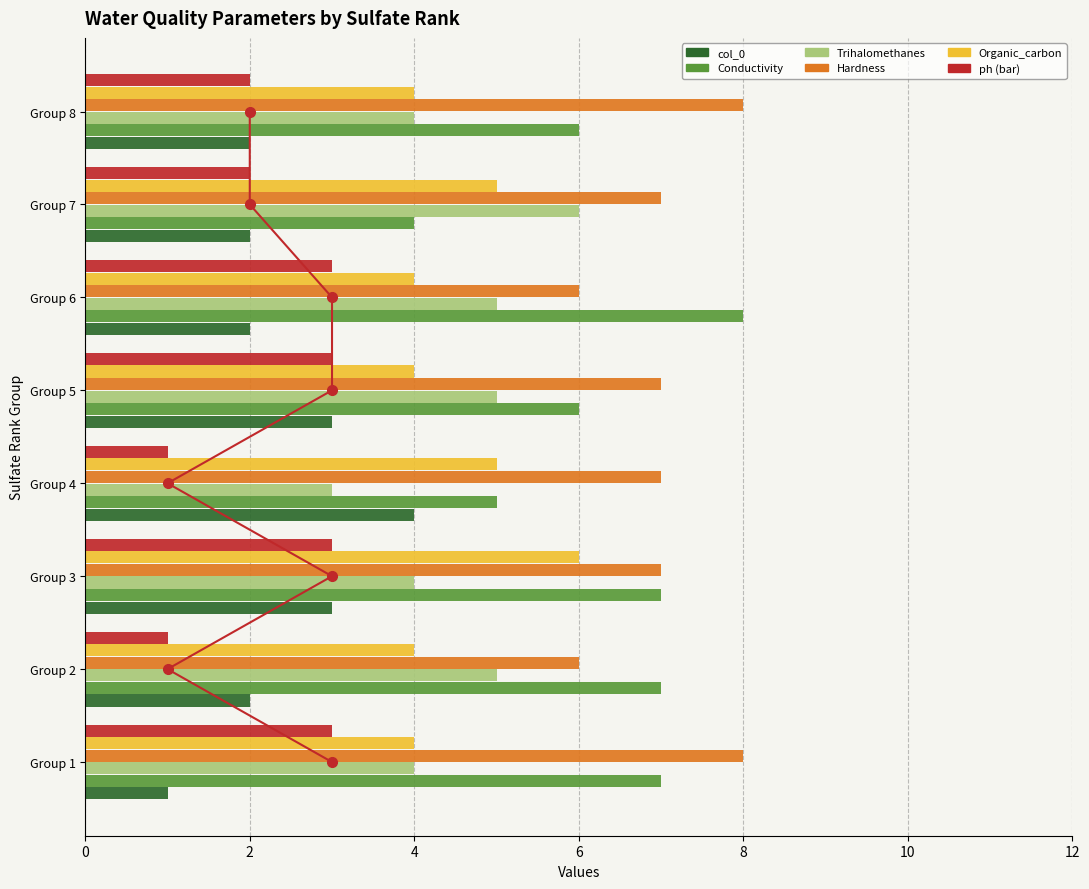

Rank the categories by Organic_carbon value from highest to lowest.

Group 3, Group 4, Group 7, Group 1, Group 2, Group 5, Group 6, Group 8